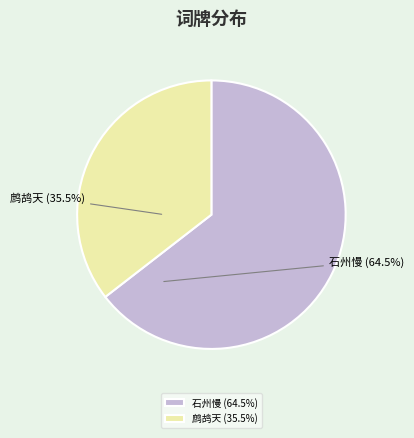

Approximately how many times larger is the value at 鹧鸪天 (35.5%) compared to 石州慢 (64.5%)?

0.6